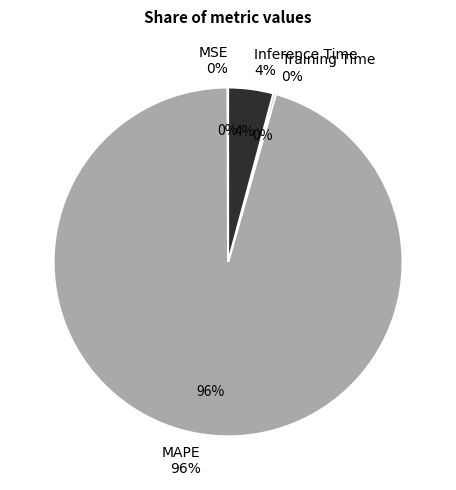

What is the change in value from Training Time to Inference Time?

+0.9